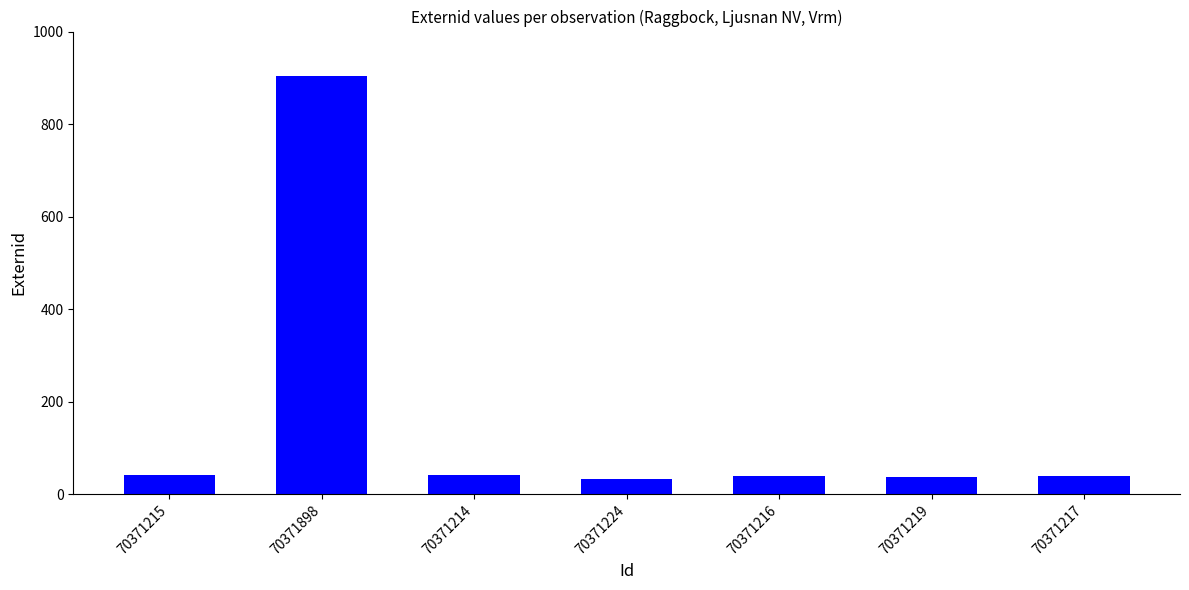

How many bars are there in total?

7